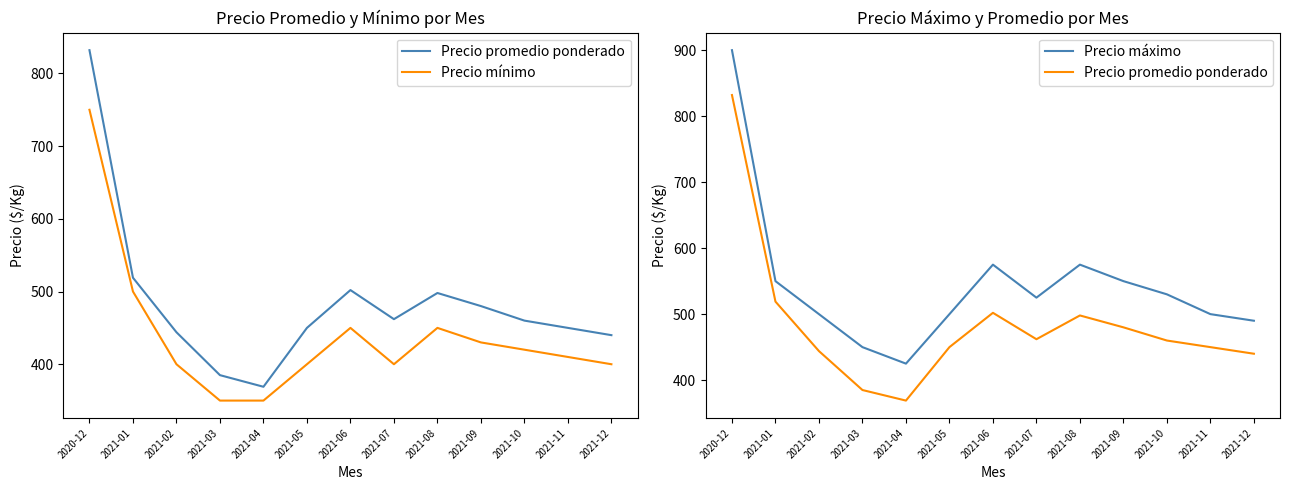

Rank the series by their maximum value, from lowest to highest.

Precio mínimo, Precio promedio ponderado, Precio máximo